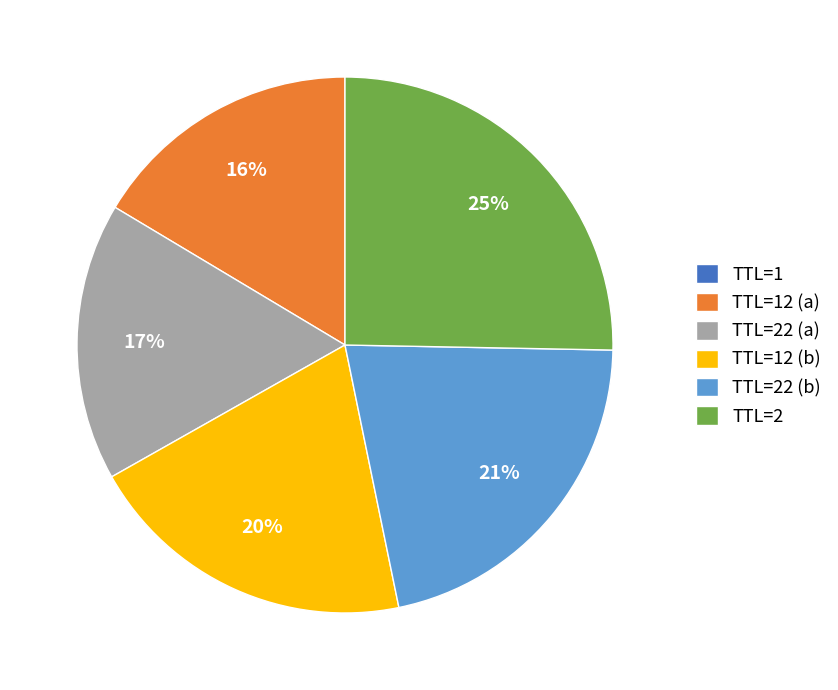

To the nearest percent, what is the average slice percentage?

17%